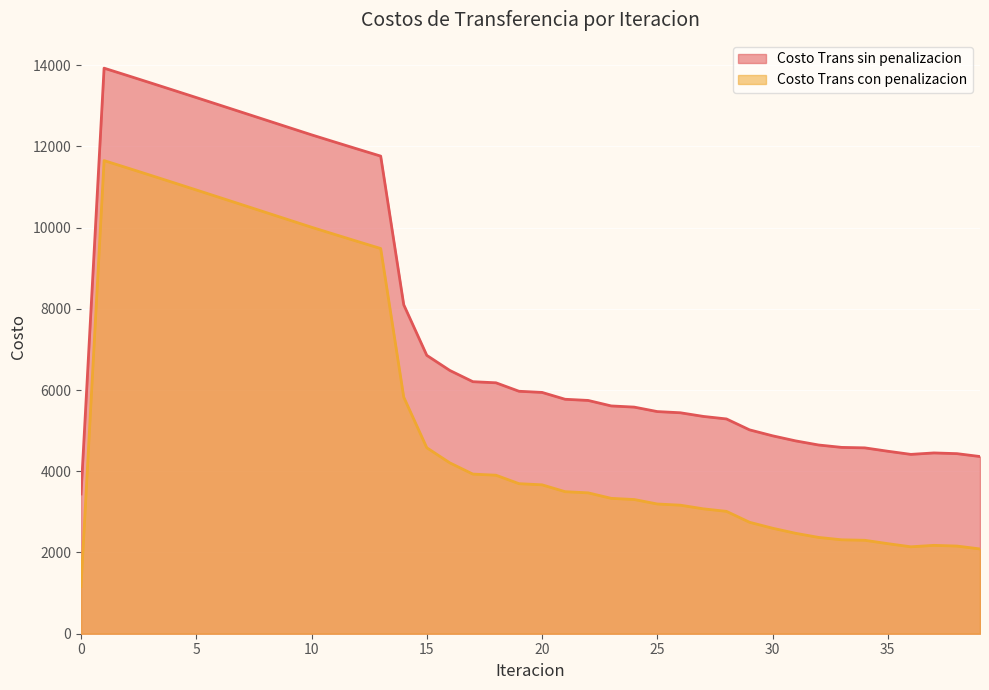

Reading left to right, extract all data points from this chart.

Costo Trans sin penalizacion: 3440.6	13925.9	13747.1	13566.7	13385.0	13202.5	13019.3	12835.7	12651.9	12468.1	12284.4	12108.5	11933.6	11760.6	8100.7	6854.3	6482.5	6205.9	6178.7	5970.3	5941.9	5773.3	5744.3	5609.1	5579.9	5470.0	5440.7	5350.7	5288.6	5020.4	4873.5	4748.5	4646.8	4588.1	4576.6	4493.4	4416.0	4451.7	4434.1	4363.2
Costo Trans con penalizacion: 1165.0	11650.4	11471.6	11291.1	11109.5	10926.9	10743.7	10560.1	10376.3	10192.5	10008.9	9832.9	9658.1	9485.0	5825.2	4578.8	4206.9	3930.4	3903.2	3694.8	3666.4	3497.7	3468.8	3333.6	3304.4	3194.5	3165.2	3075.1	3013.1	2744.8	2597.9	2472.9	2371.3	2312.6	2301.0	2217.8	2140.5	2176.1	2158.6	2087.6